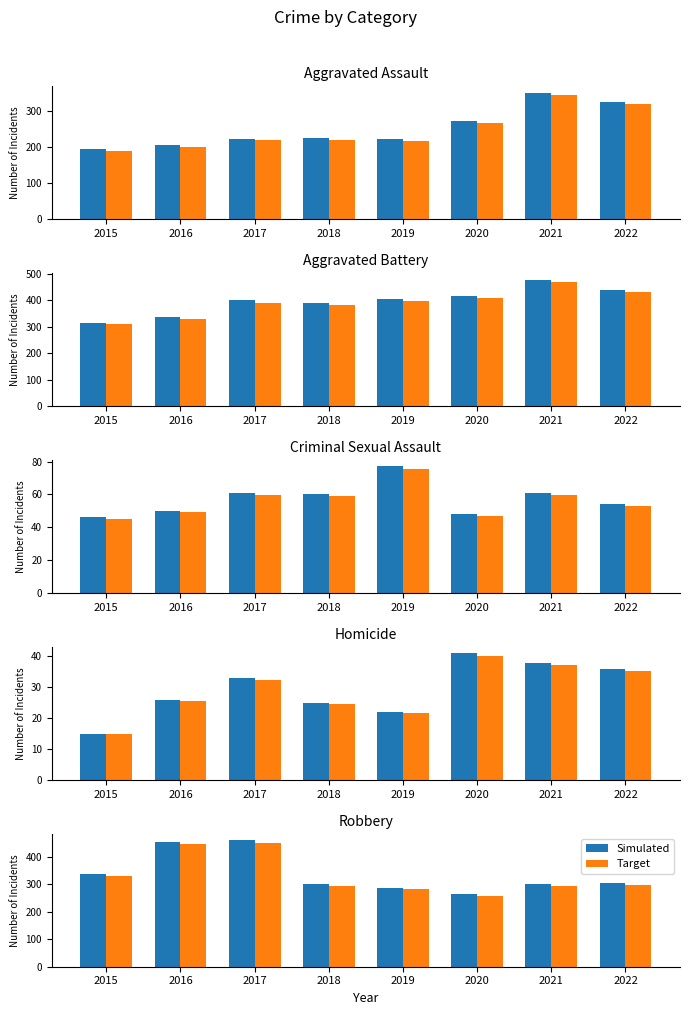

What is the approximate value of Target at 2021?

294.0